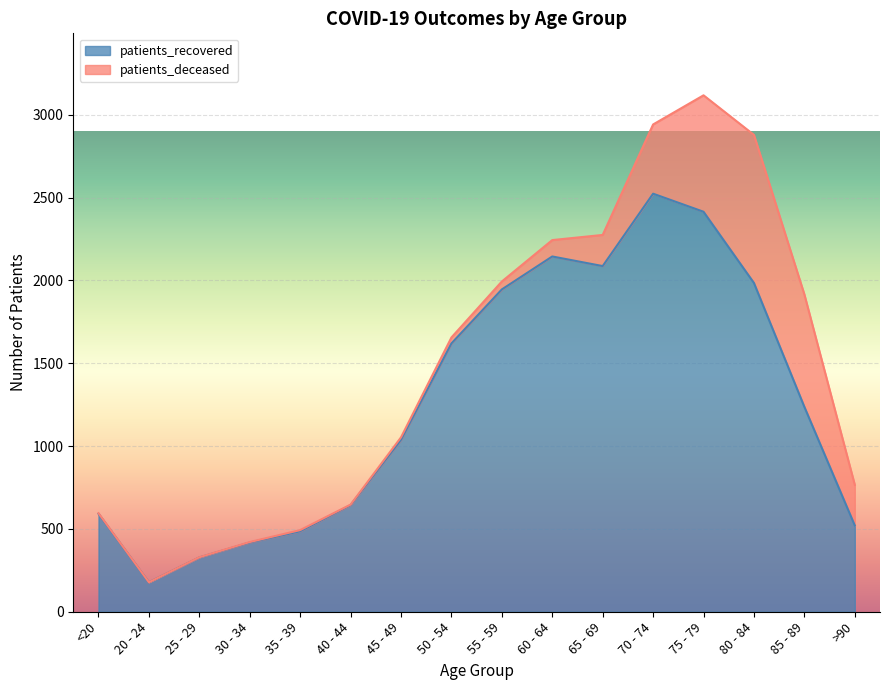

Does the chart display data point markers on the line(s)?

No